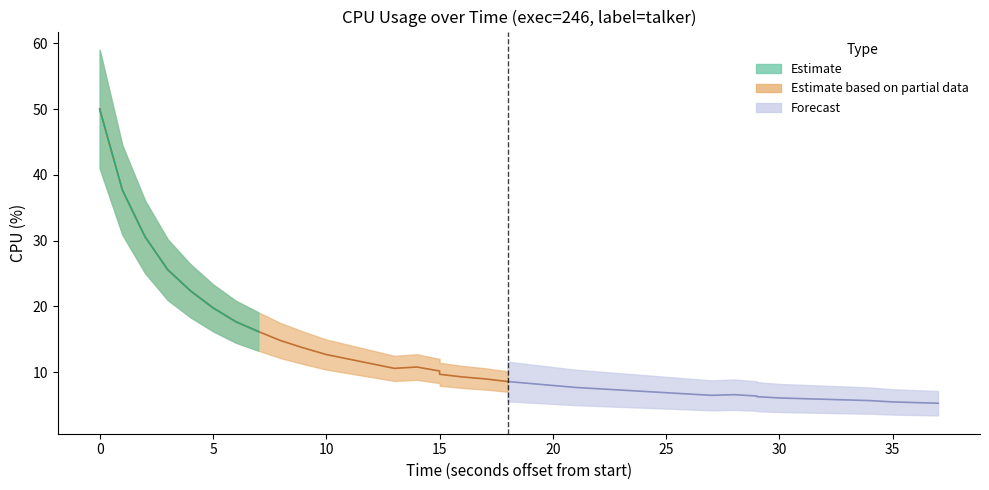

The value at 30 is 6.4. True or false?

True